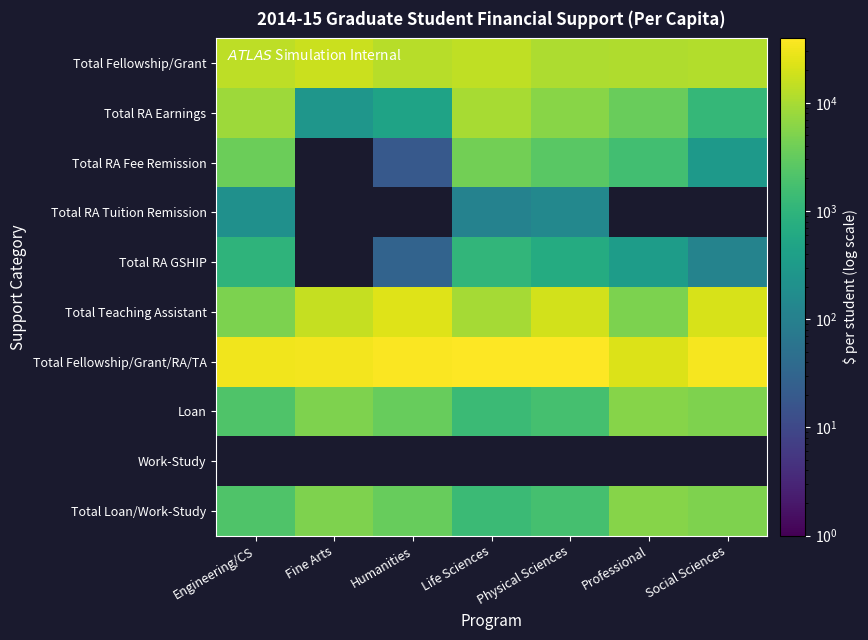

What is the maximum value for Total RA Earnings?

9801.0